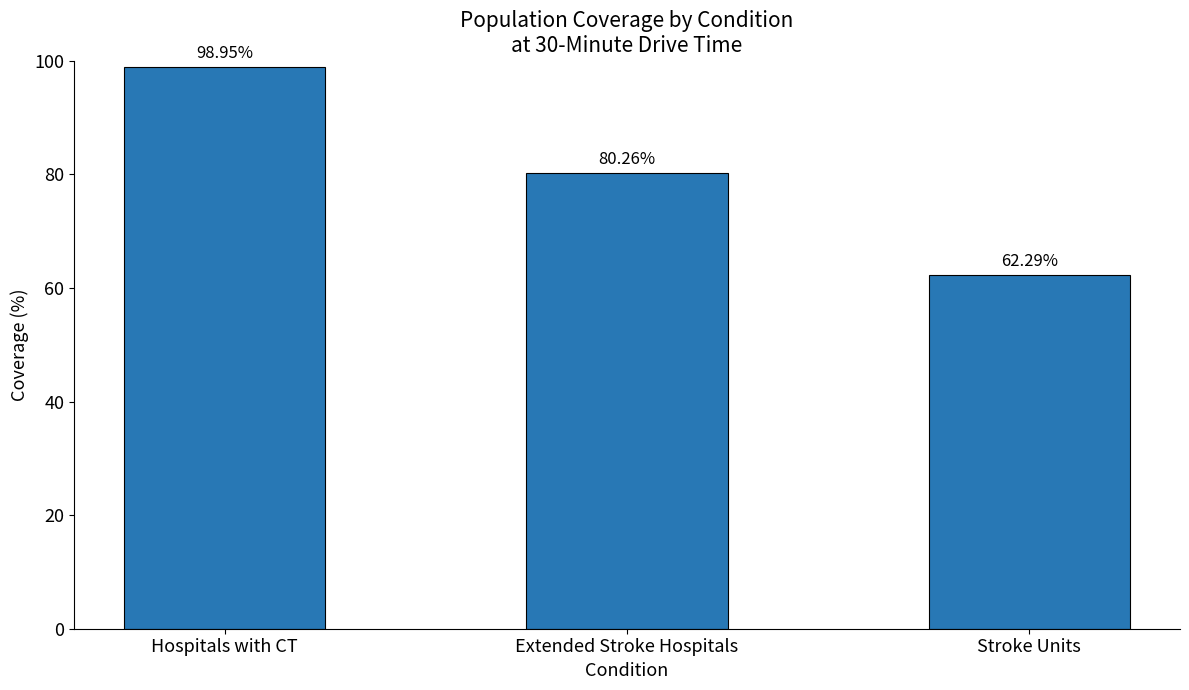

What is the difference between the maximum and minimum values?

36.7